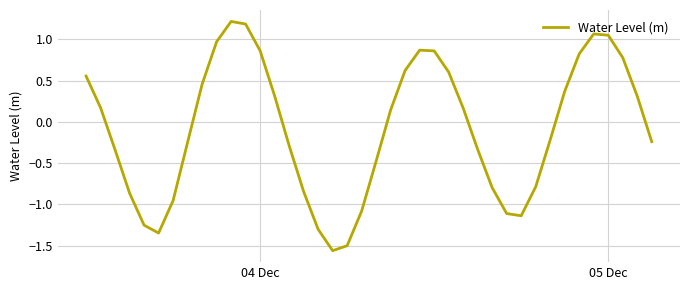

What is the greatest value displayed?

1.2